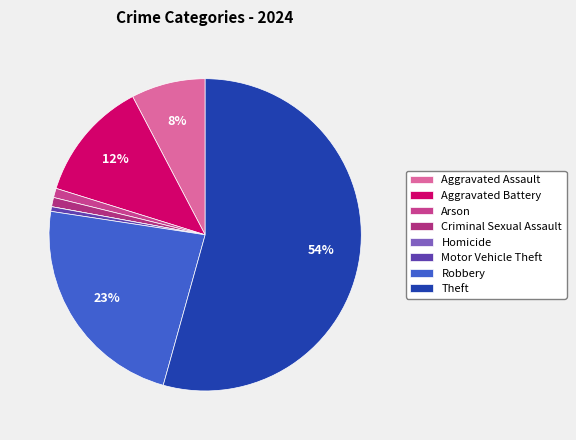

True or false: Robbery accounts for 23% of the total.

True